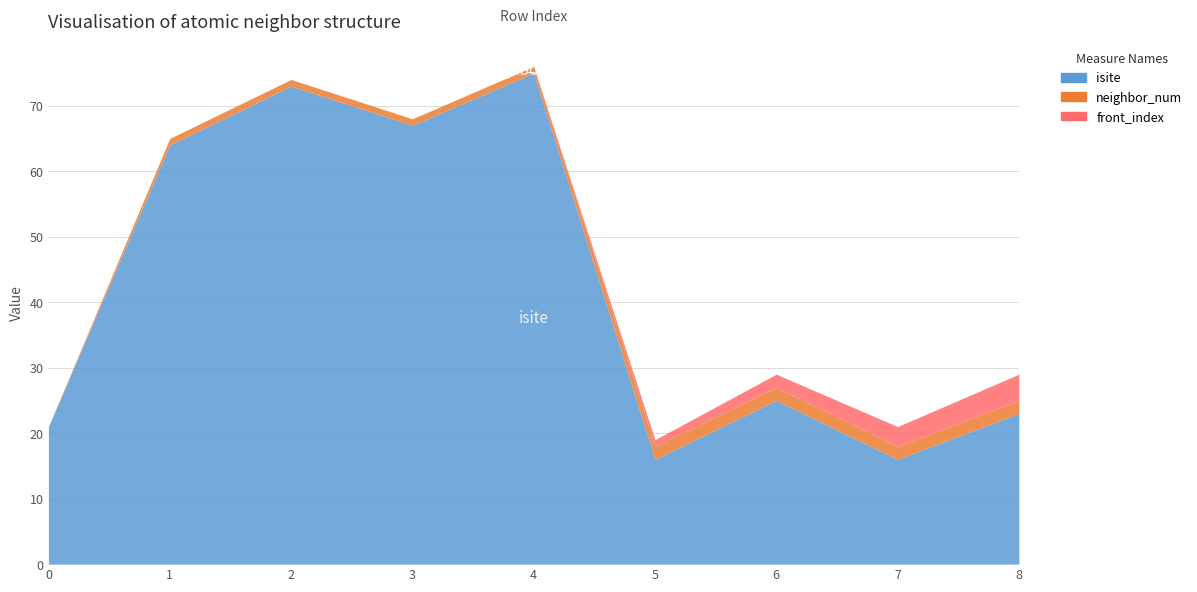

What is the value of the neighbor_num point at the 3rd from the left?

1